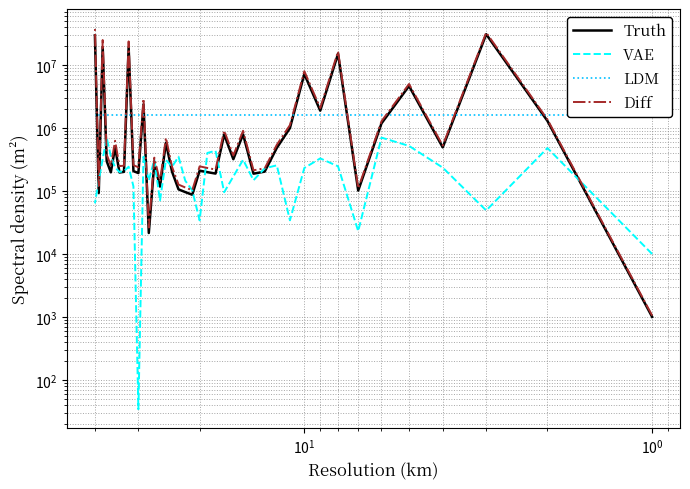

How many intersections are there between VAE and Truth?

15